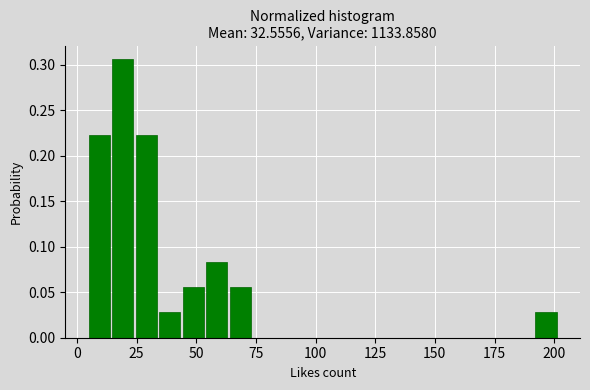

Around what value on the x-axis is the tallest bar? Give the approximate position of its centre, as read against the axis.

20